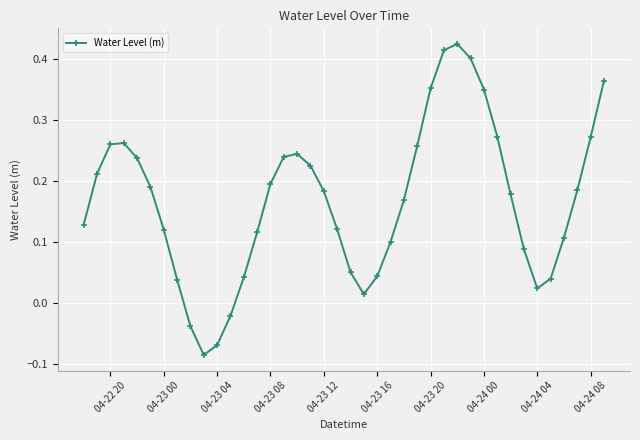

How many points are higher than both their immediate neighbors (excluding endpoints)?

3